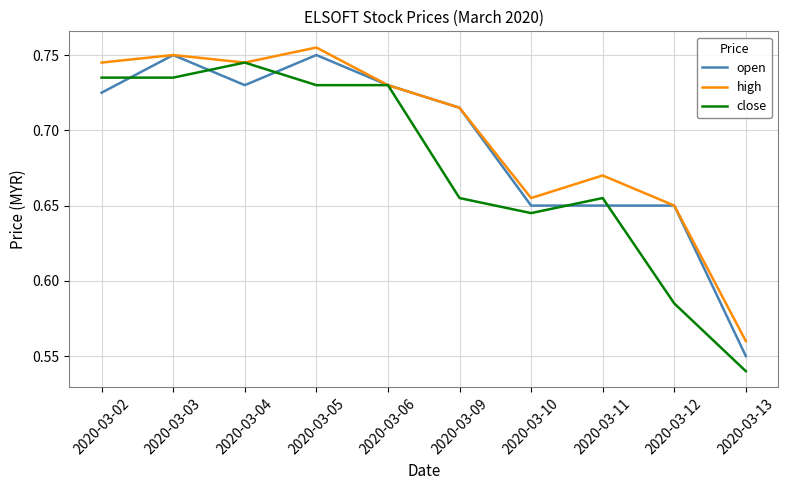

Where is open nearest to the value 0?

2020-03-13